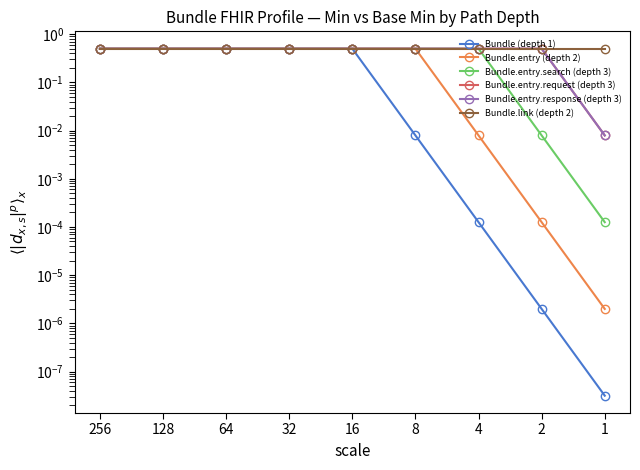

How many lines are shown in the chart?

6